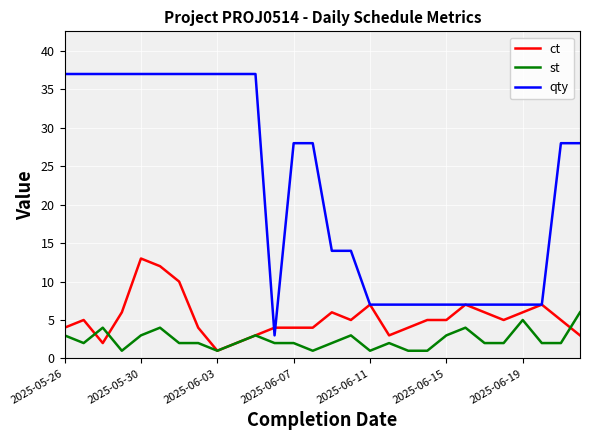

Which series has the largest total across all categories?

qty